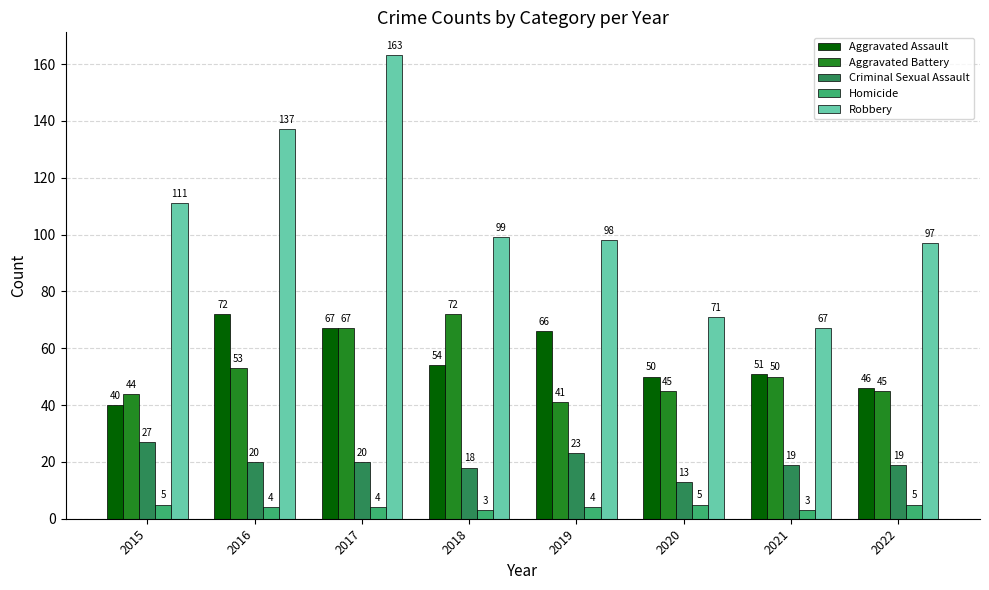

Where does the Aggravated Battery series first go above 50?

2016